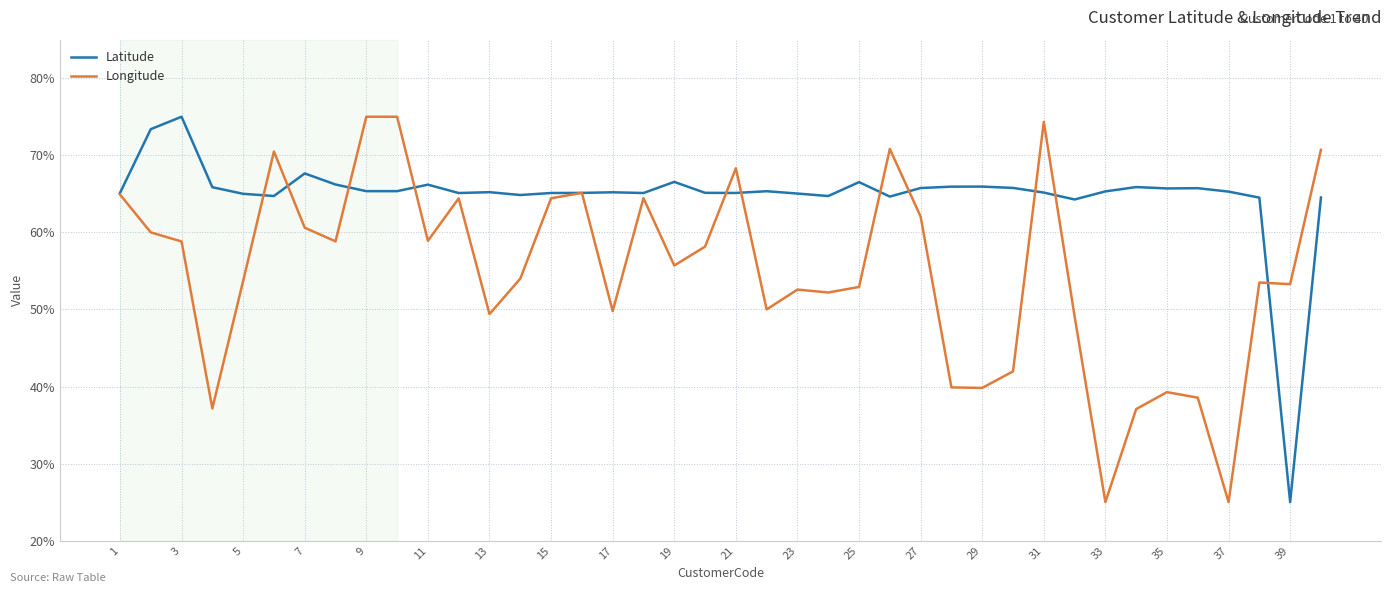

Which series has the largest total across all categories?

Latitude